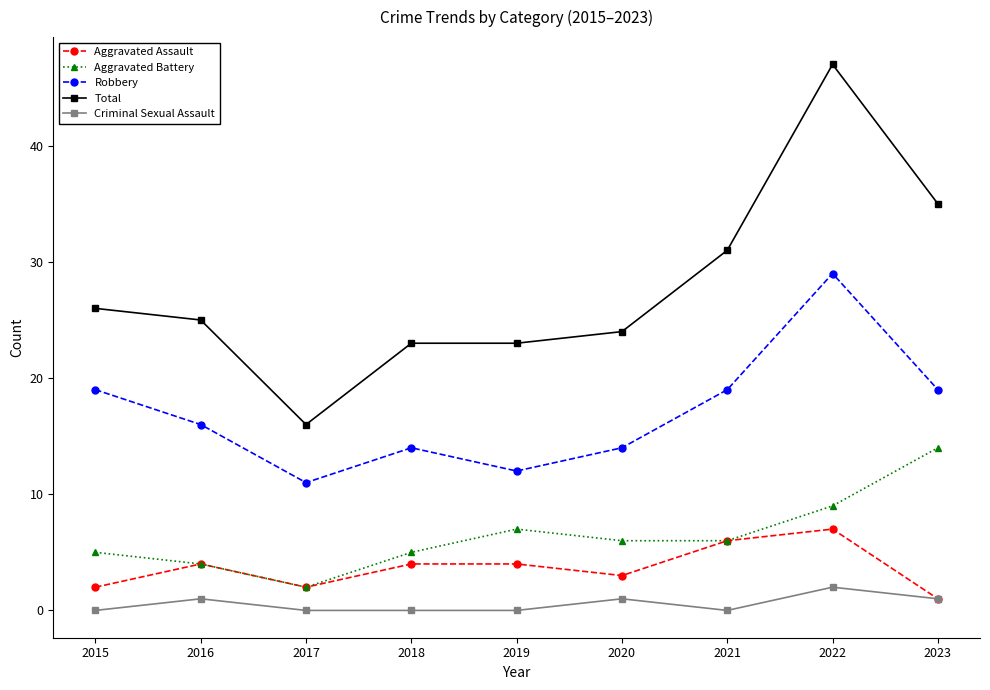

True or false: Robbery and Total intersect in this chart.

False